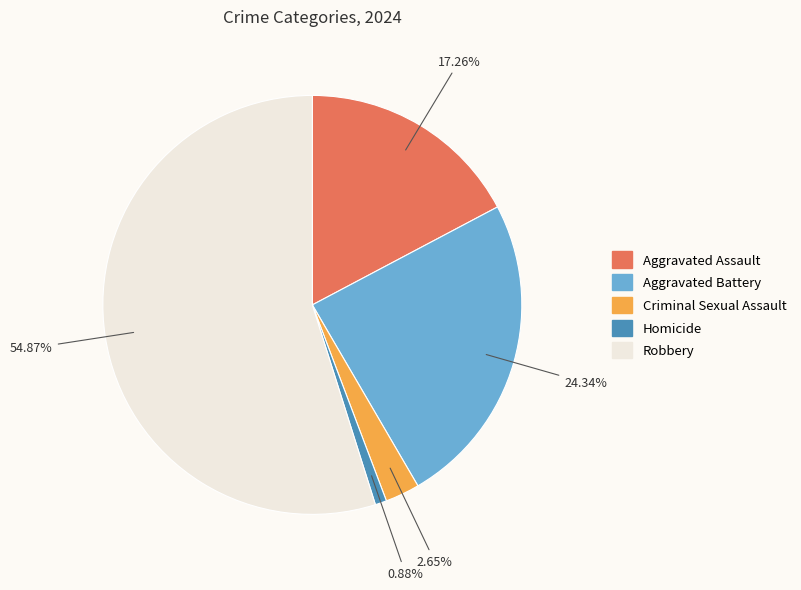

What portion of the pie excludes Criminal Sexual Assault?

97.3%